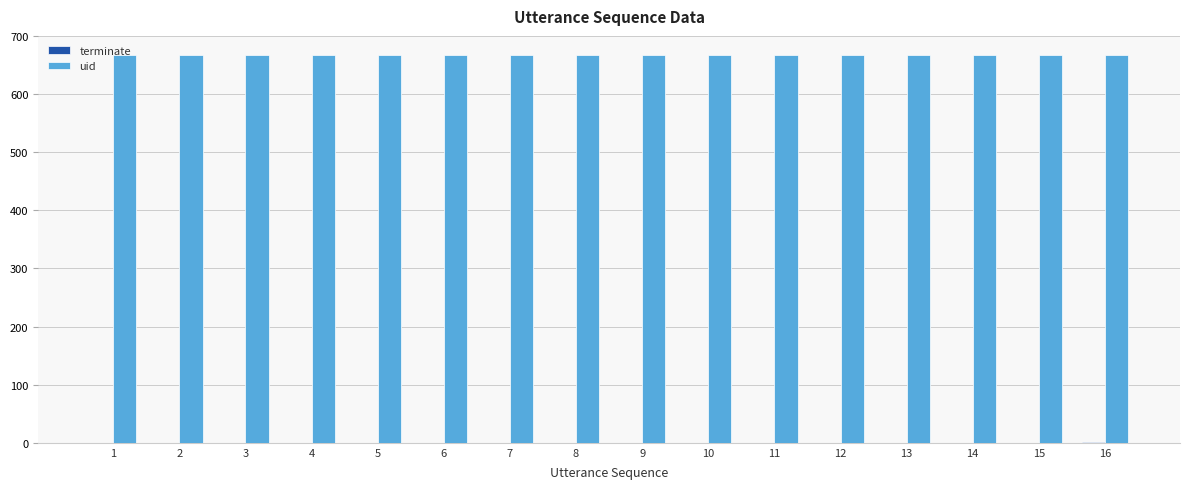

How many groups of bars are there?

16